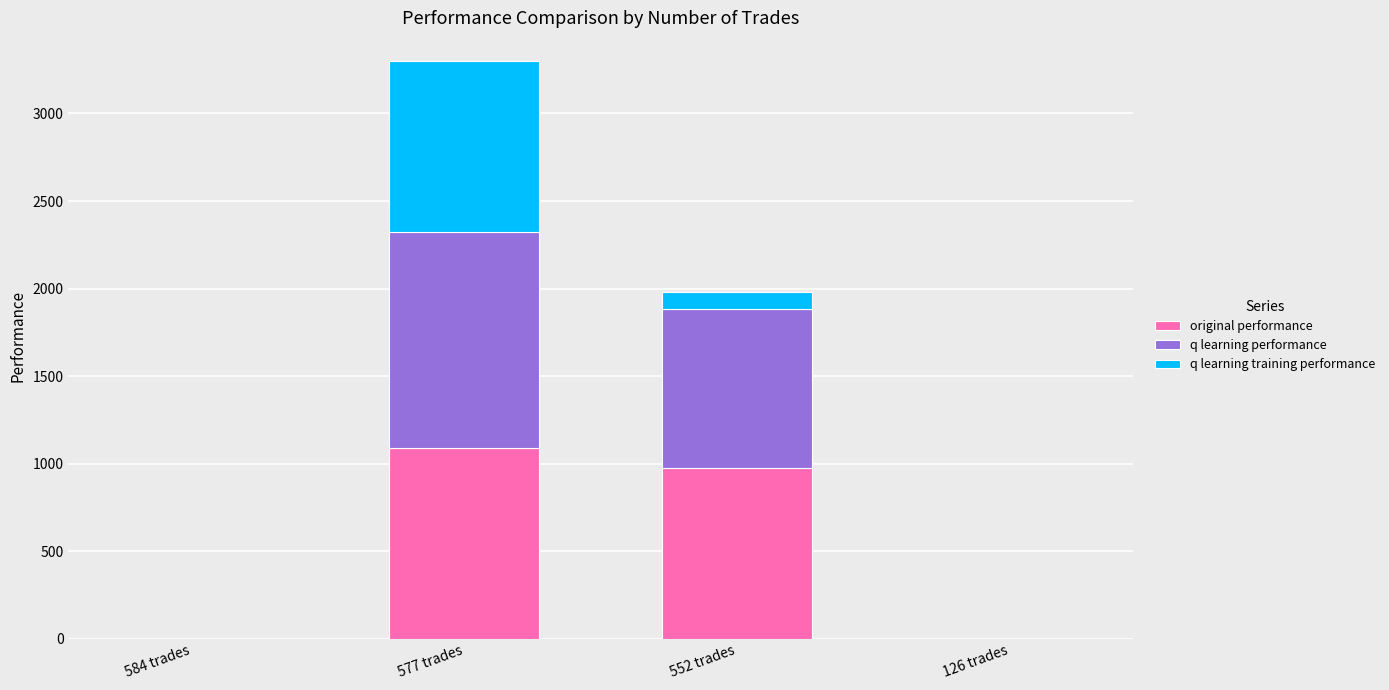

True or false: original performance has a value of 0.0 at 584 trades.

True